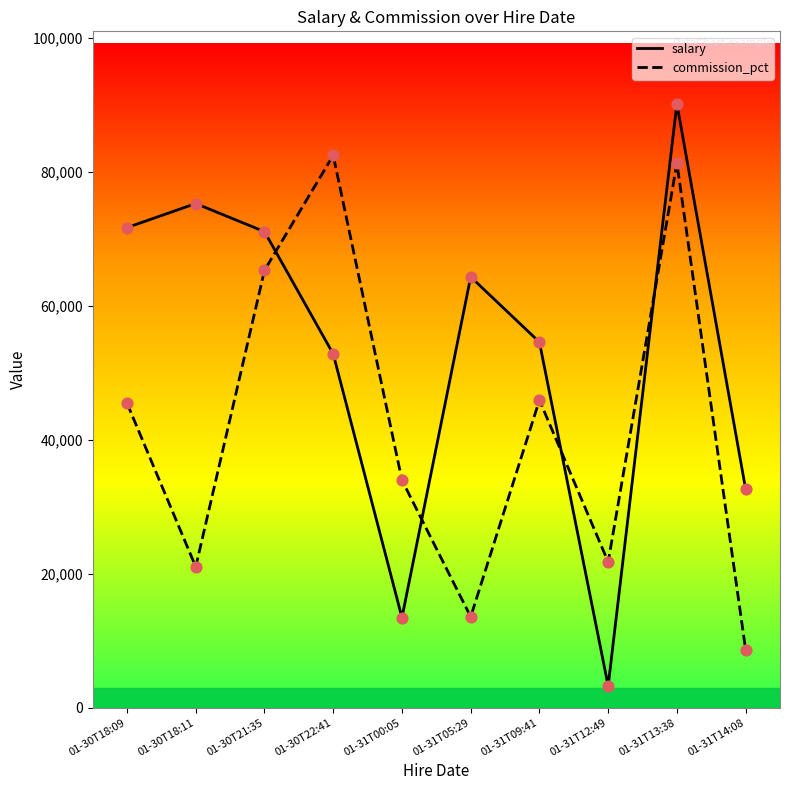

What is the difference between the highest and lowest values at 01-31T09:41?

8660